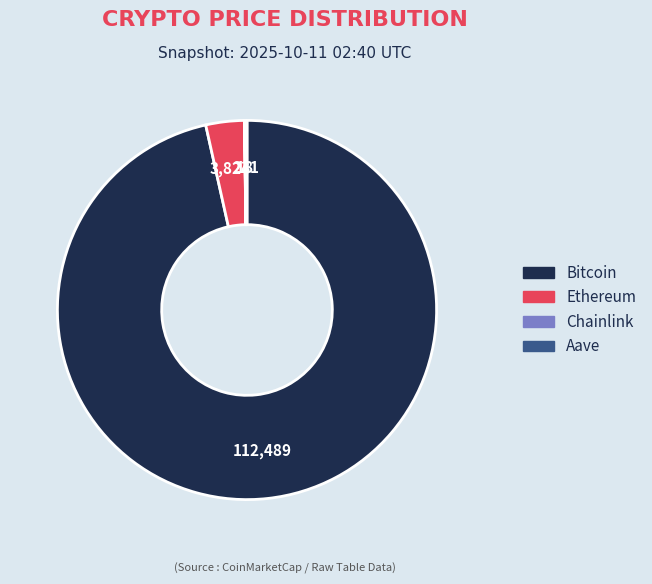

Is it true that Bitcoin is 97% of the pie?

True